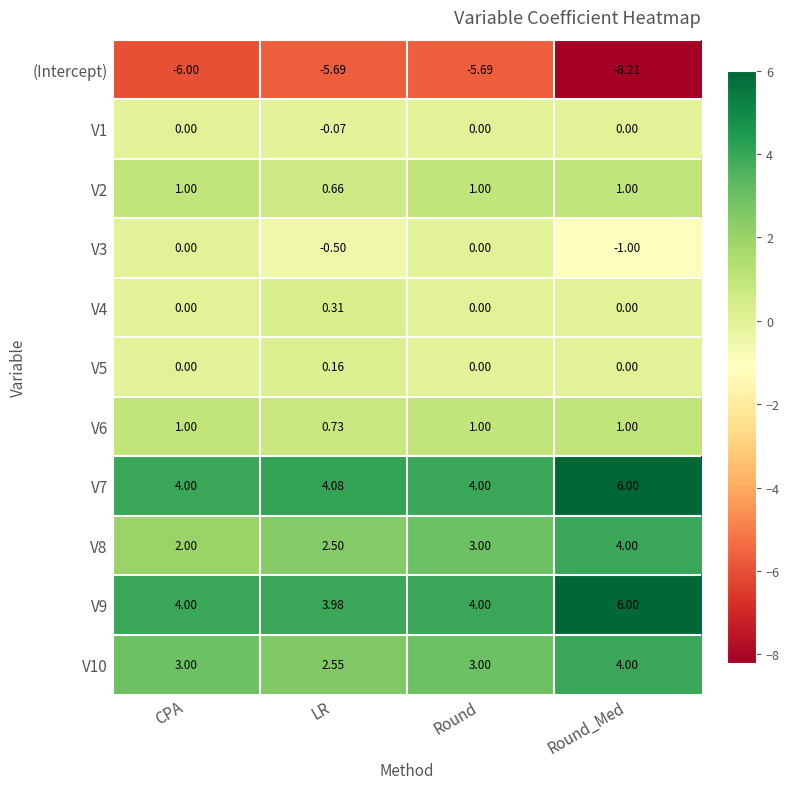

Which series has the widest spread of values?

(Intercept)